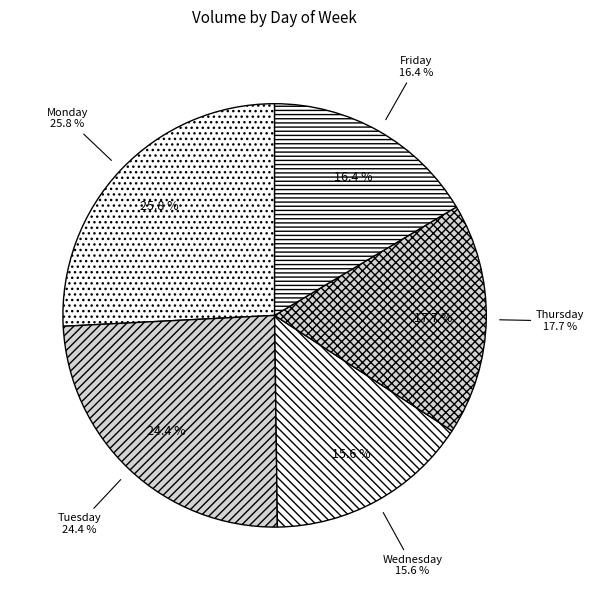

Do Tuesday and Friday together represent more than half of the pie?

No